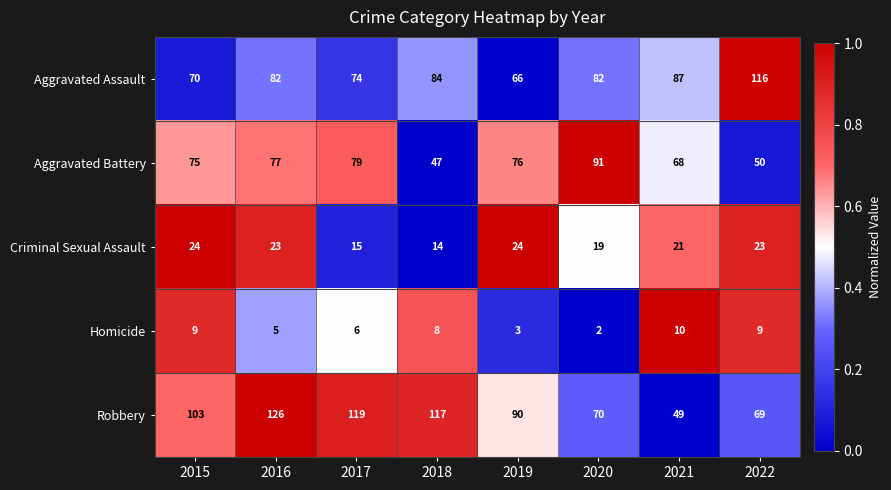

At how many categories does at least one series exceed 13?

8